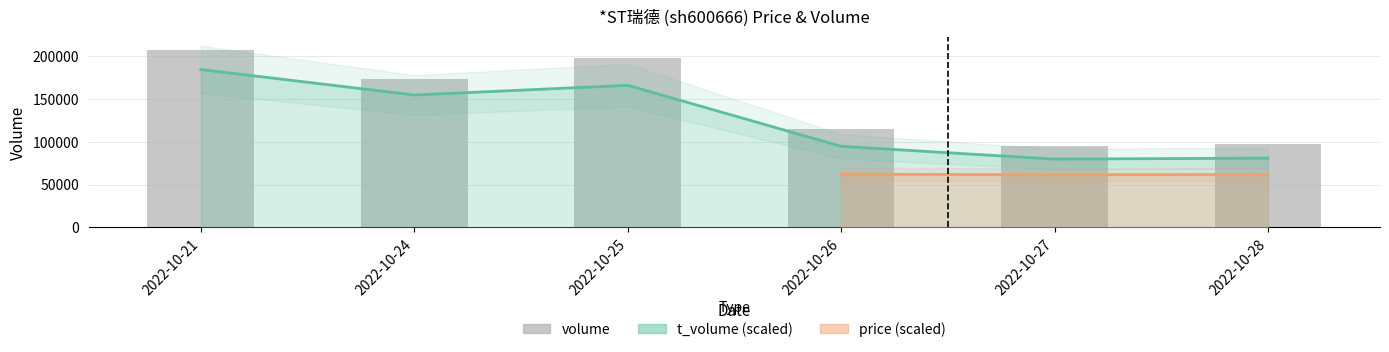

What is the difference between the maximum and minimum values in the volume series?

112078